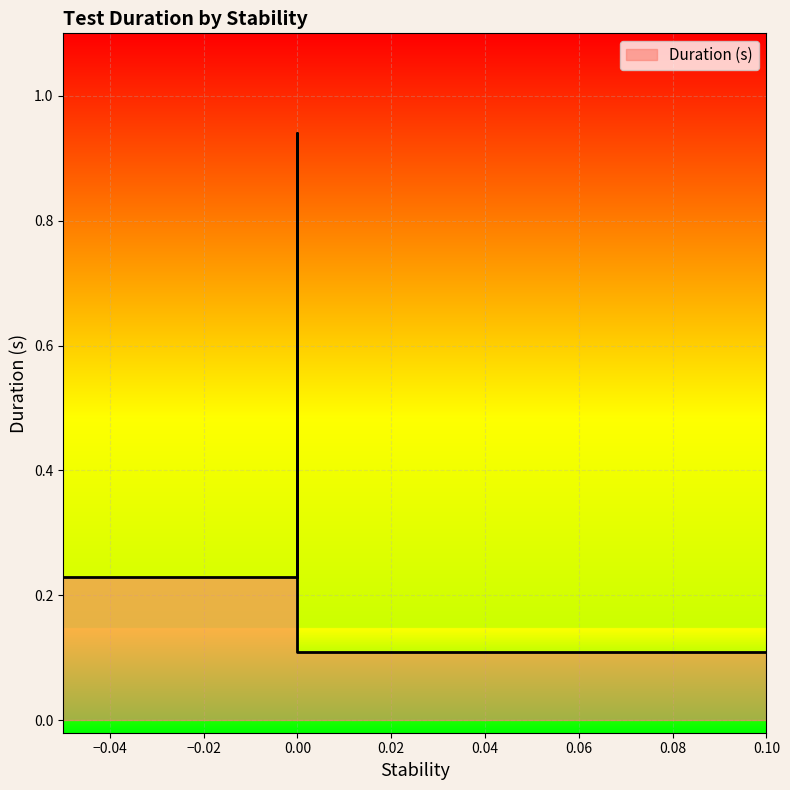

How many data points does each series have?

3